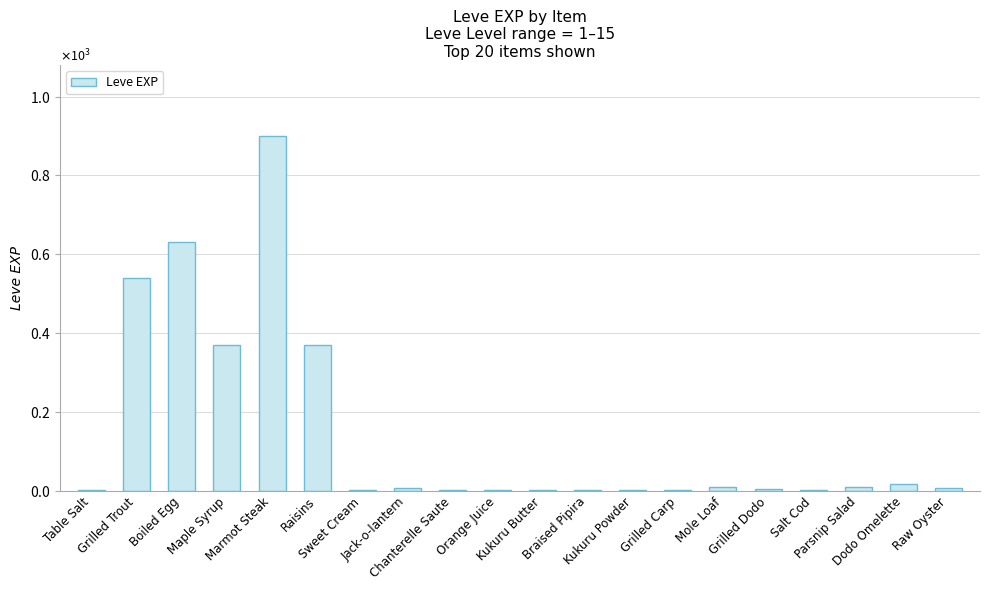

How many values are below 6?

10